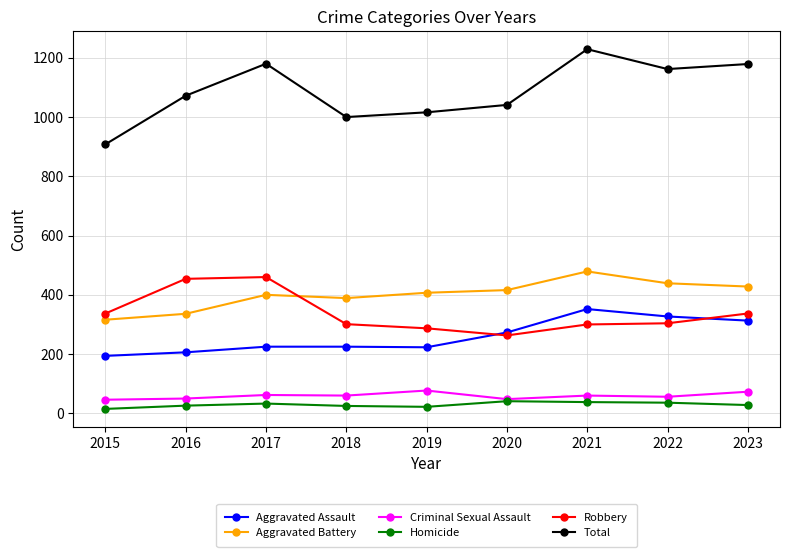

The Aggravated Assault series shows 513 at 2022. True or false?

False